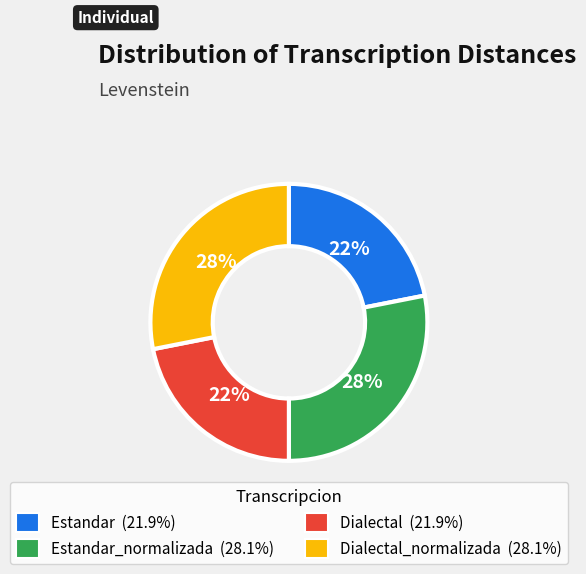

To the nearest percent, what is the average slice percentage?

25%